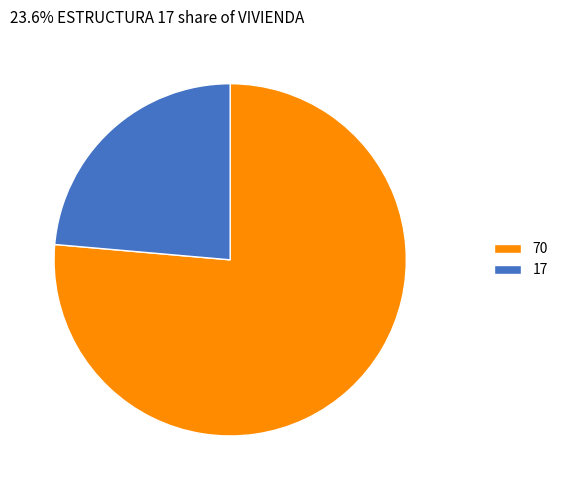

Combined, do 70 and 17 account for over 50%?

Yes